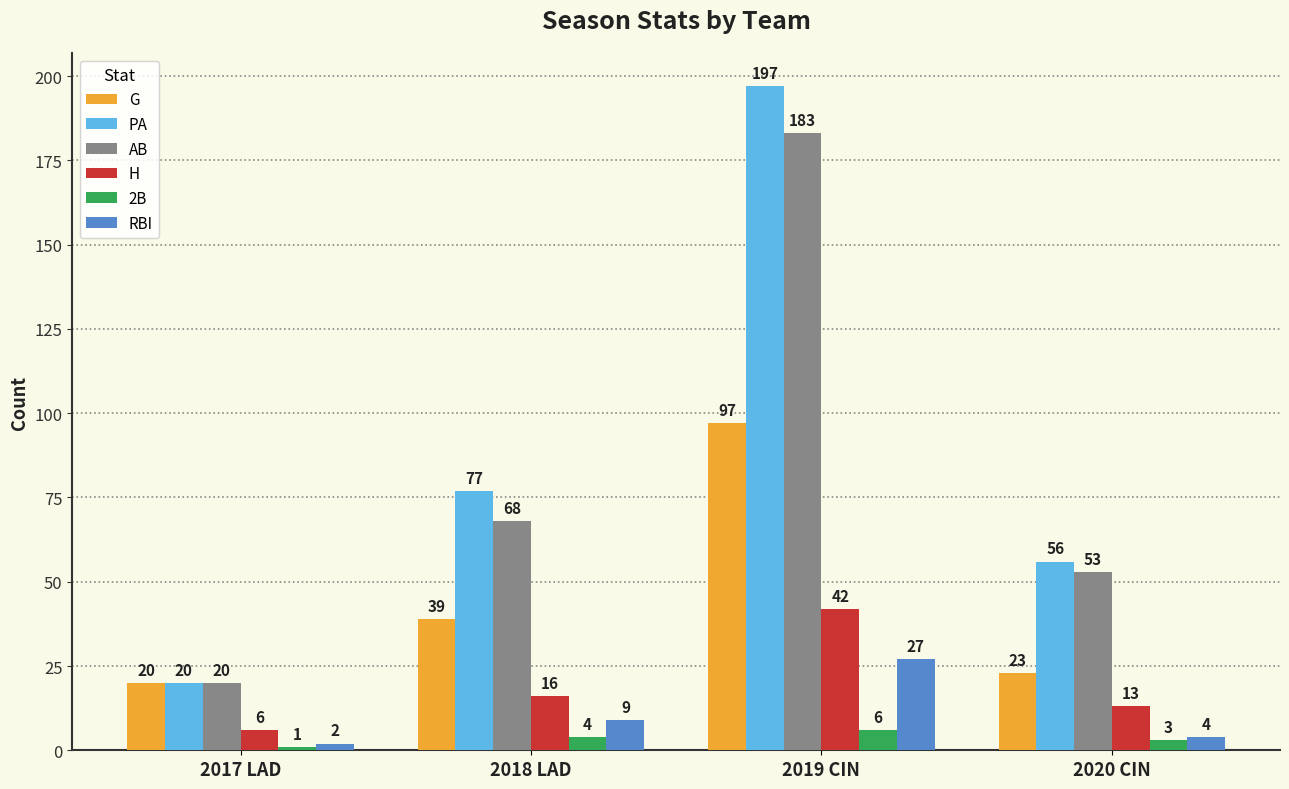

Are the bars grouped side by side (vs. stacked)?

Yes